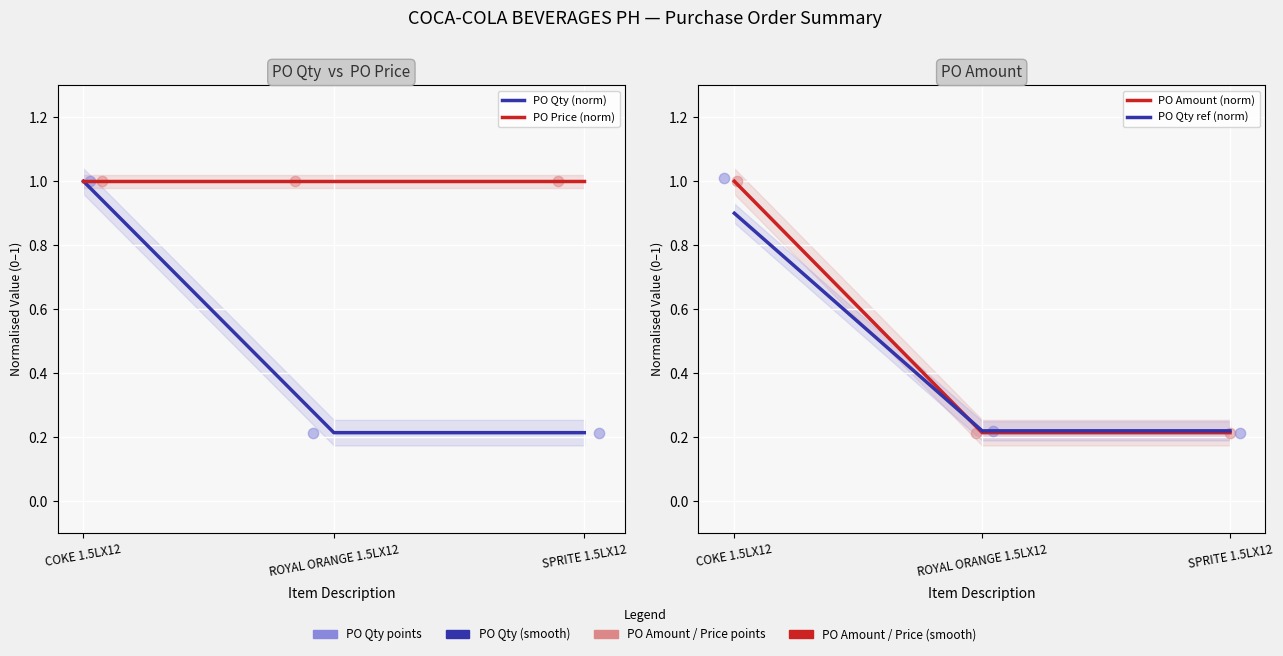

Which series reaches the minimum Y coordinate?

PO Qty (norm)